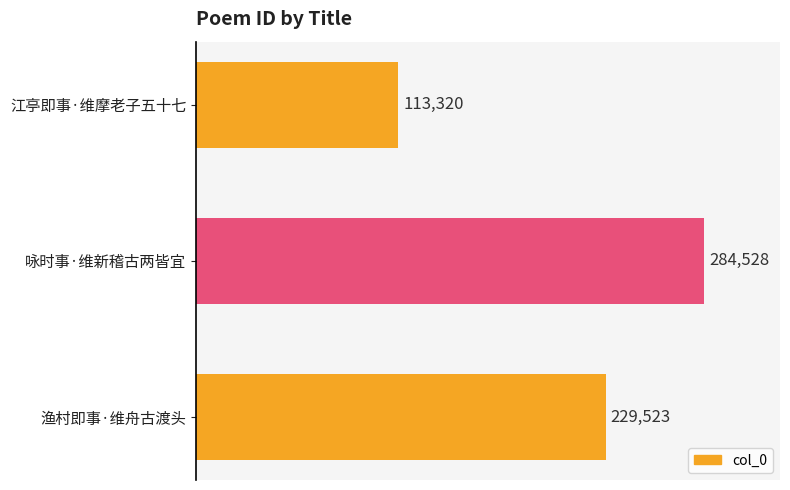

How many distinct data groups are displayed?

1